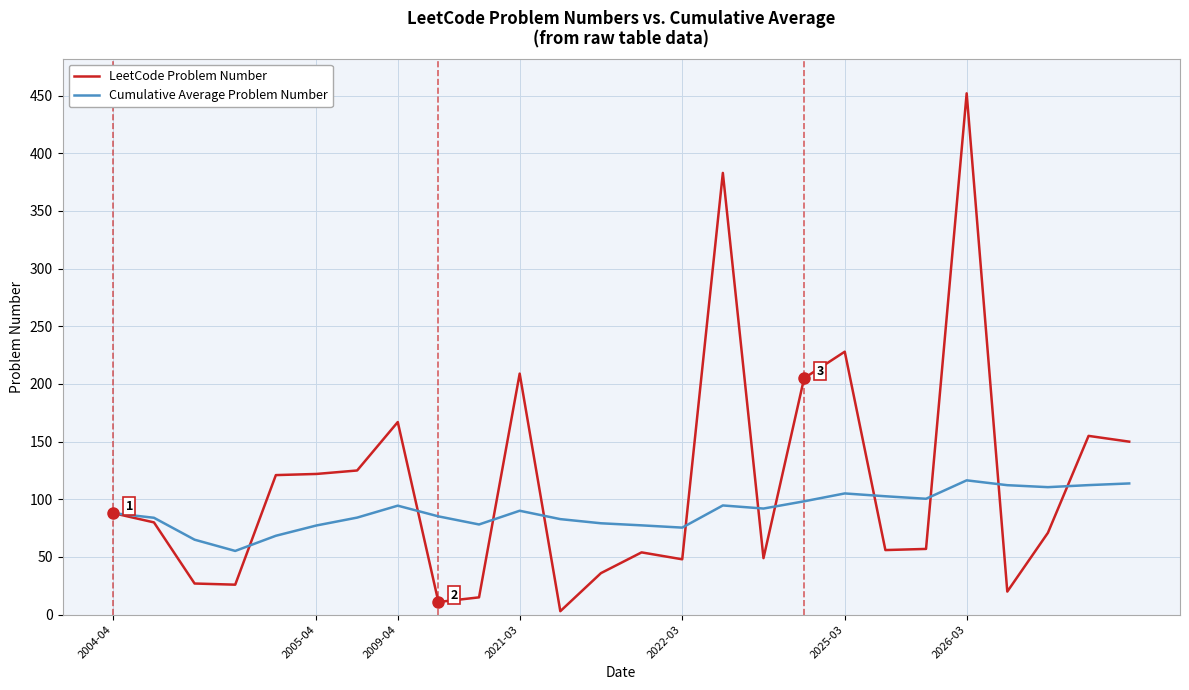

Which series has the largest range (max minus min)?

LeetCode Problem Number